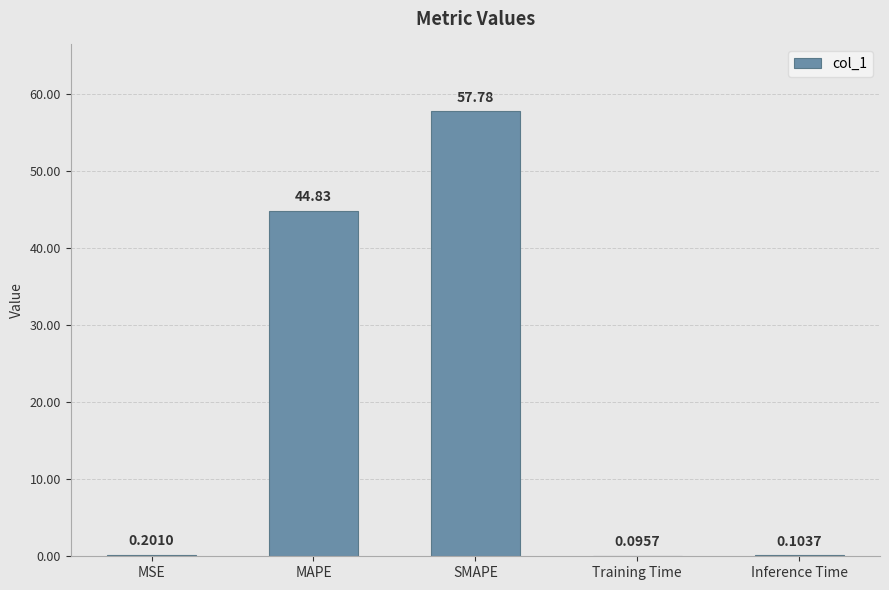

Which has a higher value, MSE or MAPE?

MAPE